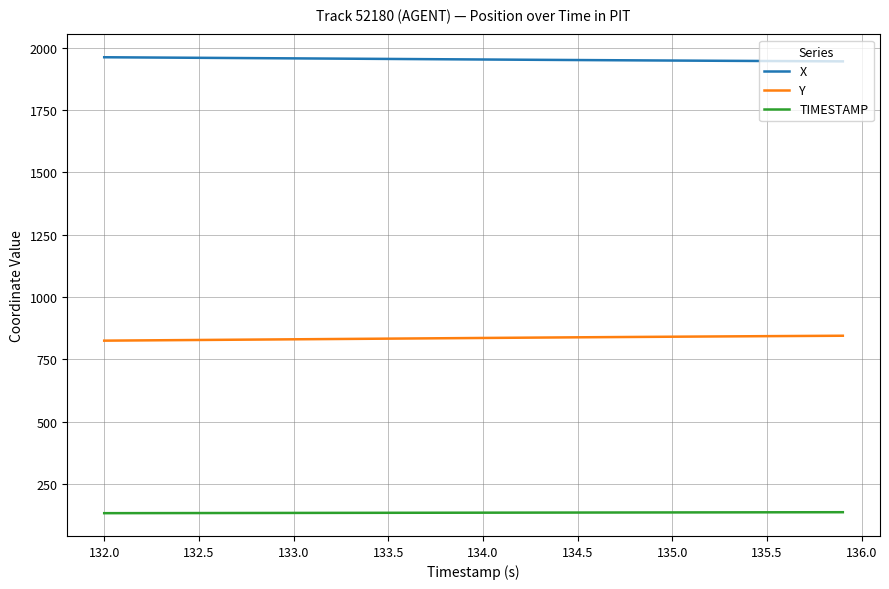

What is the greatest value displayed?

1962.3